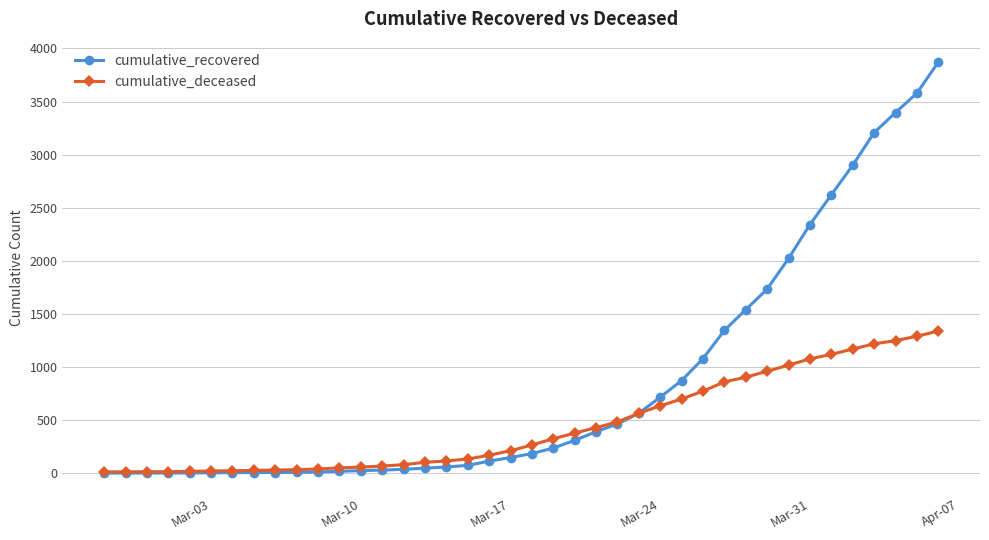

What is the greatest value displayed?

3870